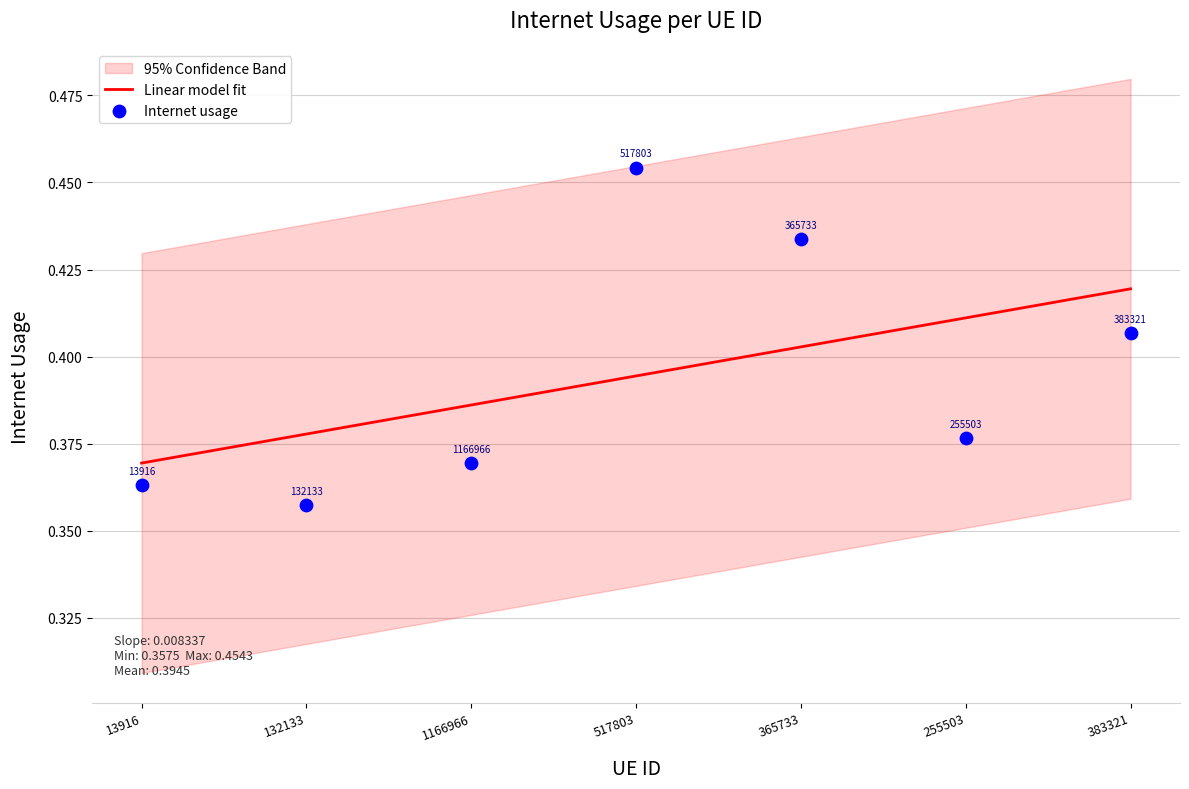

Which series has the widest spread of Y values?

Internet usage